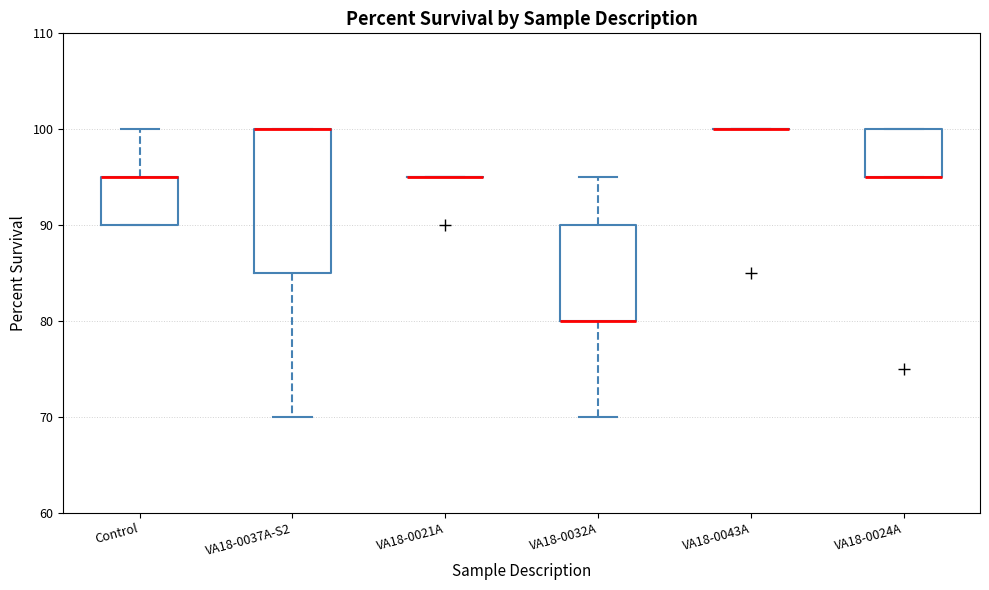

Reading left to right, transcribe this box plot: for each box, give where its median line is, the range the box spans, and where its two whiskers end, as read against the y-axis. The values are not printed on the chart, so give them approximately, as read against the axis.

Control: median 95 (drawn on the box's upper edge), box 90 to 95, whiskers 90 to 100
VA18-0037A-S2: median 100 (drawn on the box's upper edge), box 85 to 100, whiskers 70 to 100
VA18-0021A: box collapsed to a line at 95, whiskers 95 to 95
VA18-0032A: median 80 (drawn on the box's lower edge), box 80 to 90, whiskers 70 to 95
VA18-0043A: box collapsed to a line at 100, whiskers 100 to 100
VA18-0024A: median 95 (drawn on the box's lower edge), box 95 to 100, whiskers 95 to 100